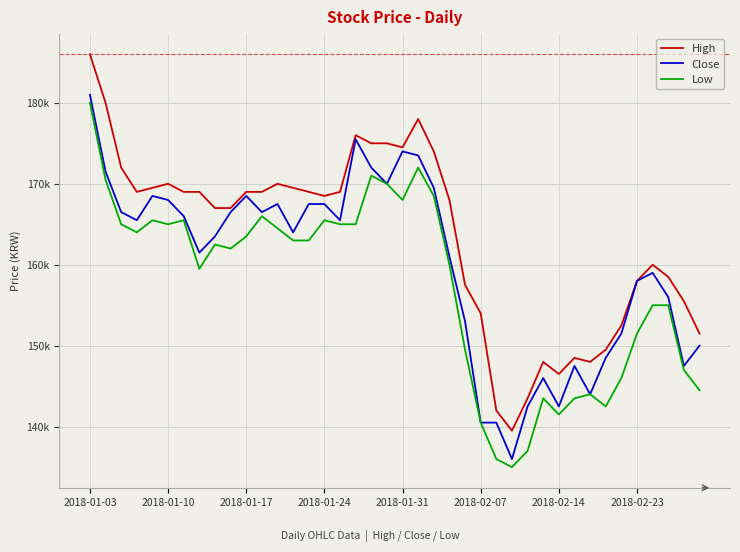

Reading right to left, list all the values displayed in this chart.

High: 151500	155500	158500	160000	158000	152500	149500	148000	148500	146500	148000	143500	139500	142000	154000	157500	168000	174000	178000	174500	175000	175000	176000	169000	168500	169000	169500	170000	169000	169000	167000	167000	169000	169000	170000	169500	169000	172000	180000	186000
Close: 150000	147500	156000	159000	158000	151500	148500	144000	147500	142500	146000	142500	136000	140500	140500	153000	161000	169500	173500	174000	170000	172000	175500	165500	167500	167500	164000	167500	166500	168500	166500	163500	161500	166000	168000	168500	165500	166500	171500	181000
Low: 144500	147000	155000	155000	151500	146000	142500	144000	143500	141500	143500	137000	135000	136000	140500	149500	160000	168500	172000	168000	170000	171000	165000	165000	165500	163000	163000	164500	166000	163500	162000	162500	159500	165500	165000	165500	164000	165000	170500	180000